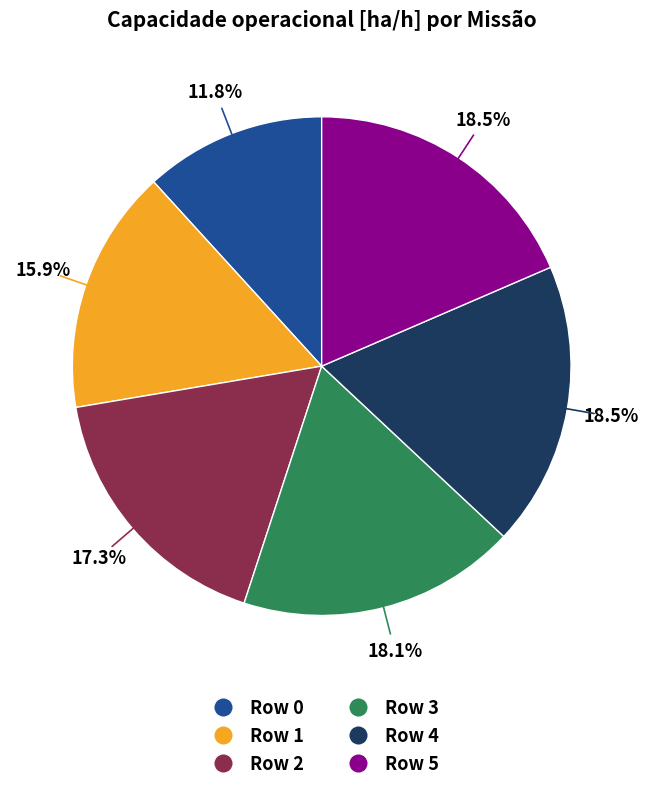

Does Row 1 represent more than half of the total?

No